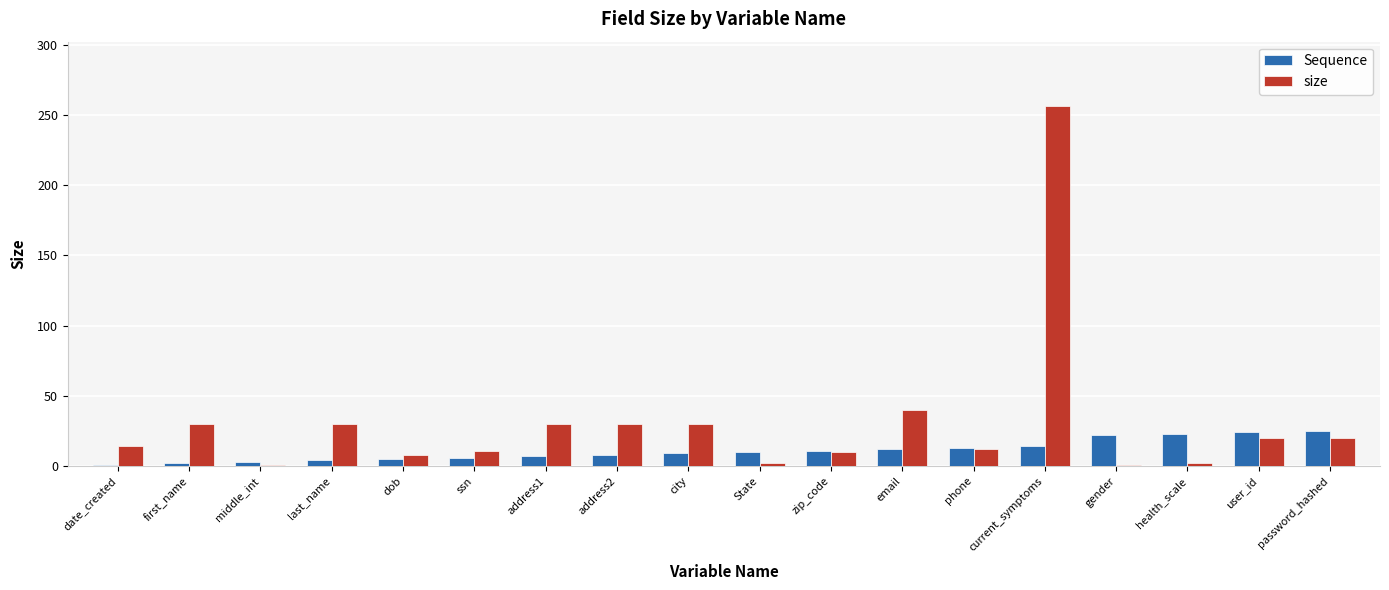

At which category is the sum across all series the highest?

current_symptoms